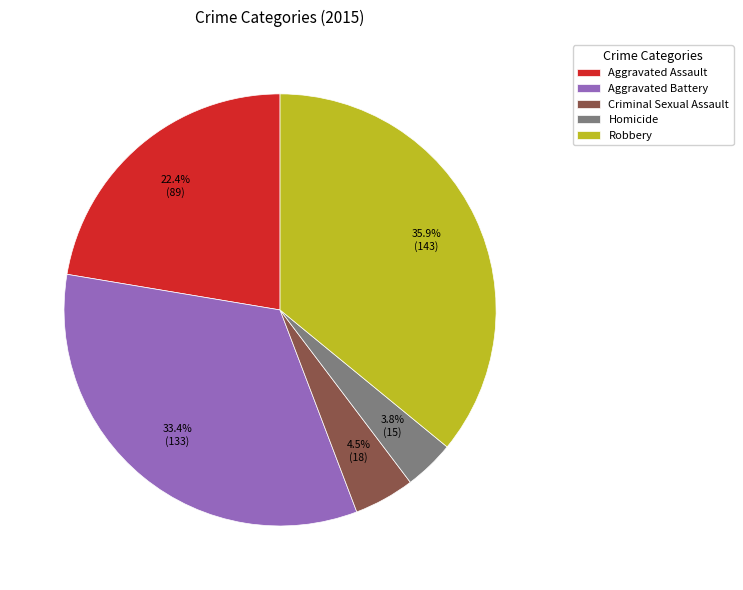

Is it true that Robbery is 36% of the pie?

True